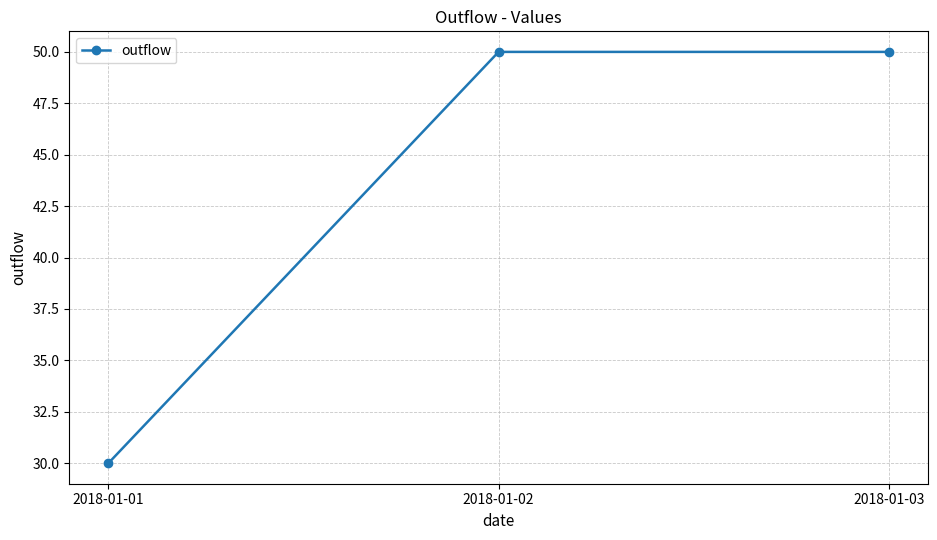

How many distinct data groups are displayed?

1